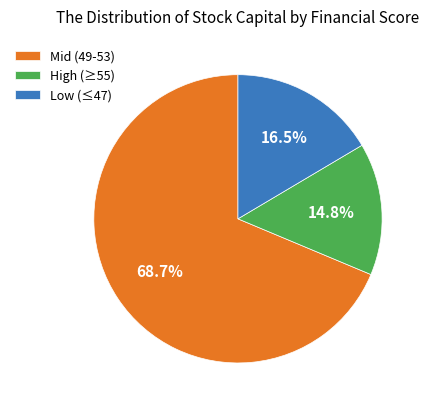

Count the number of slices in the pie.

3